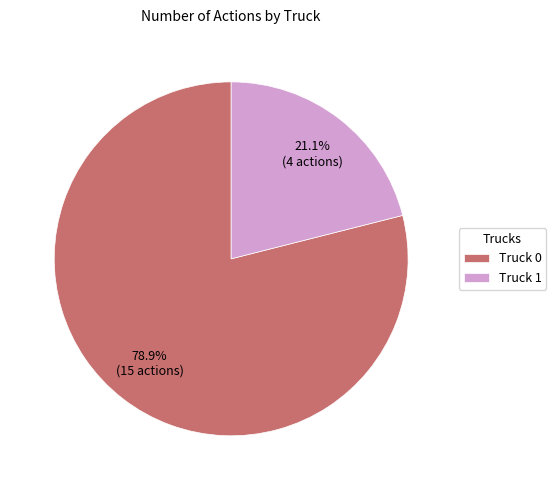

To the nearest percent, what is the difference between the largest and smallest slice percentages?

58%